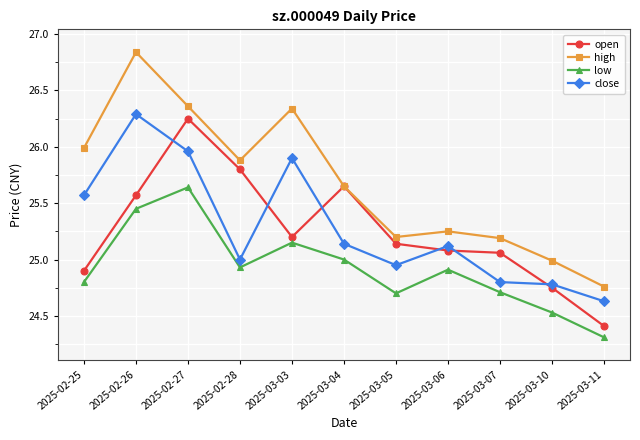

What value does the close series have at 2025-02-28?

25.0